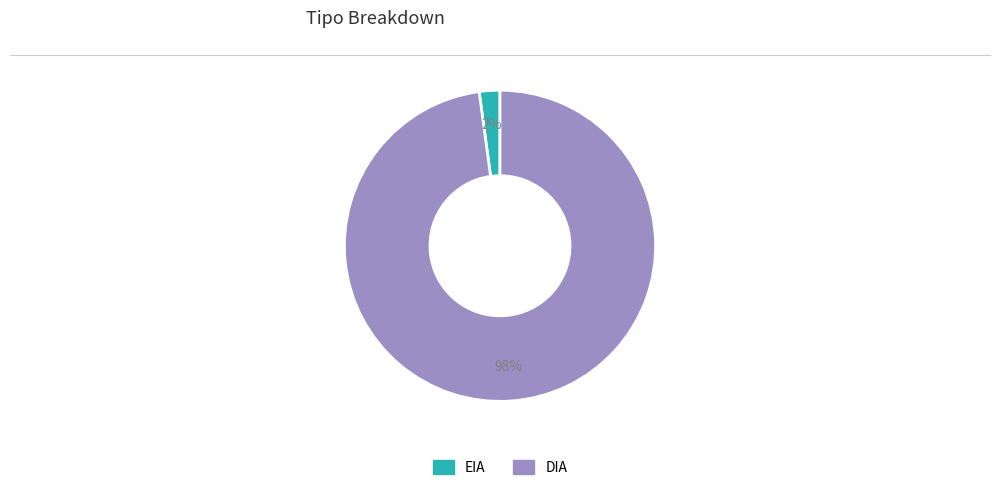

Is there a majority slice in this chart?

Yes